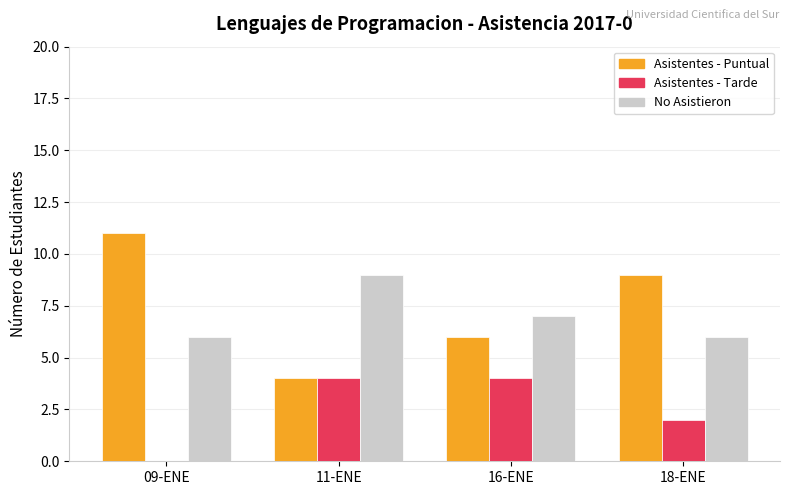

True or false: Asistentes - Puntual has a value of 4 at 11-ENE.

True